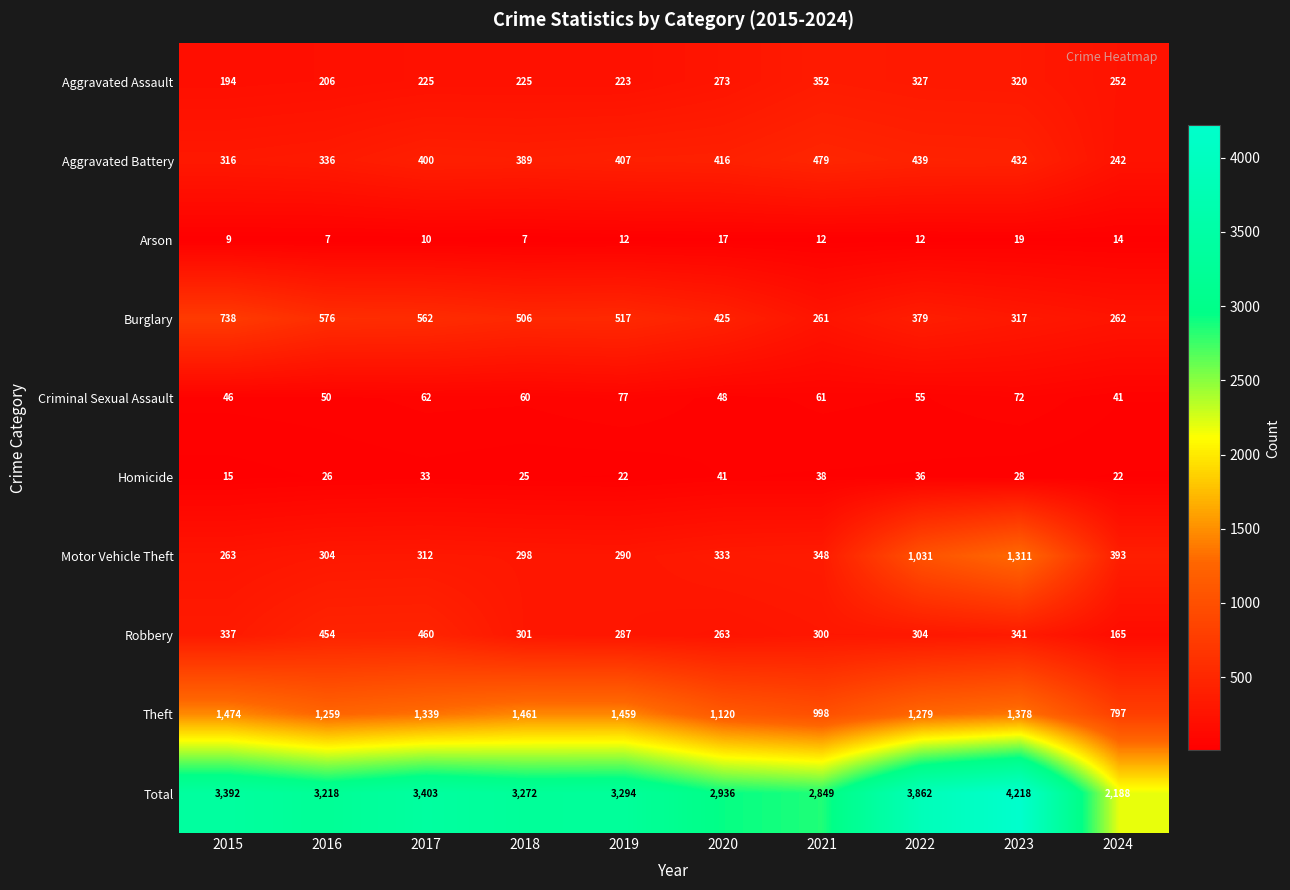

What is the difference between the Total values at 2017 and 2022?

459